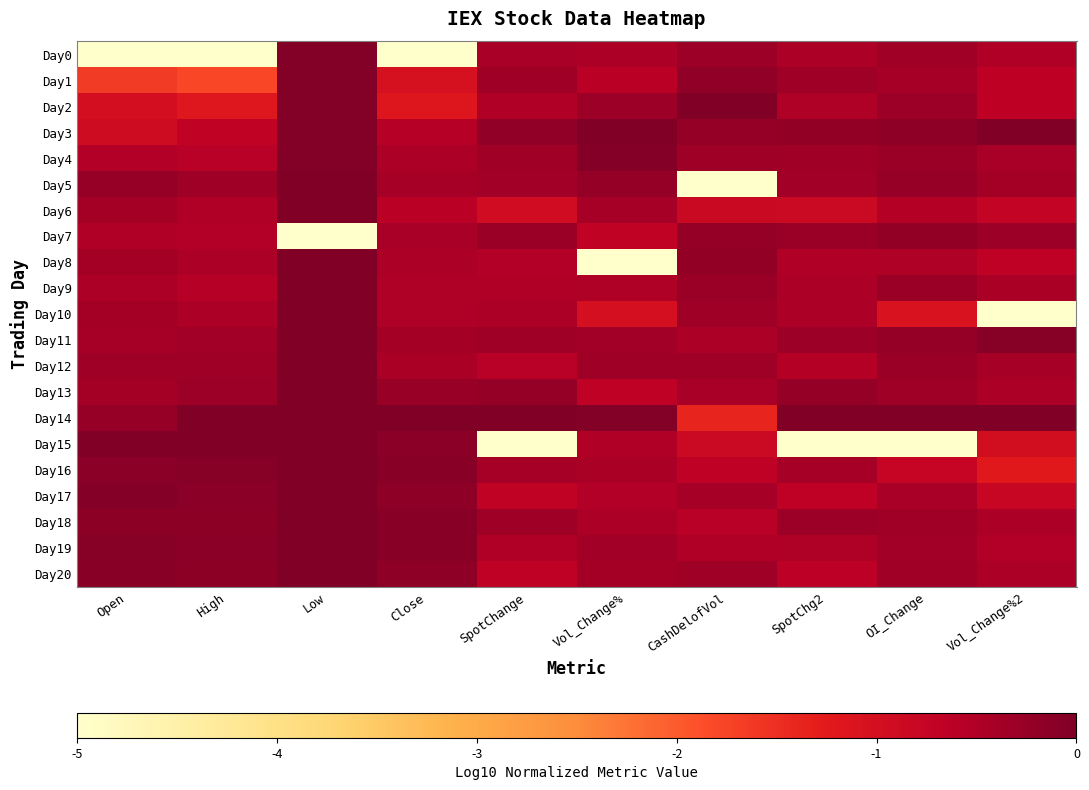

Reading left to right, list all the values displayed in this chart.

Day0: Open=-5.0	High=-5.0	Low=-0.1	Close=-5.0	SpotChange=-0.4	Vol_Change%=-0.5	CashDelofVol=-0.3	SpotChg2=-0.5	OI_Change=-0.3	Vol_Change%2=-0.5
Day1: Open=-1.7	High=-1.8	Low=-0.1	Close=-1.1	SpotChange=-0.3	Vol_Change%=-0.6	CashDelofVol=-0.2	SpotChg2=-0.3	OI_Change=-0.4	Vol_Change%2=-0.7
Day2: Open=-1.0	High=-1.2	Low=-0.1	Close=-1.2	SpotChange=-0.5	Vol_Change%=-0.3	CashDelofVol=0.0	SpotChg2=-0.5	OI_Change=-0.3	Vol_Change%2=-0.7
Day3: Open=-0.9	High=-0.7	Low=-0.1	Close=-0.6	SpotChange=-0.2	Vol_Change%=0.0	CashDelofVol=-0.2	SpotChg2=-0.2	OI_Change=-0.2	Vol_Change%2=0.0
Day4: Open=-0.5	High=-0.6	Low=-0.0	Close=-0.5	SpotChange=-0.4	Vol_Change%=-0.1	CashDelofVol=-0.3	SpotChg2=-0.3	OI_Change=-0.3	Vol_Change%2=-0.4
Day5: Open=-0.3	High=-0.3	Low=-0.0	Close=-0.4	SpotChange=-0.4	Vol_Change%=-0.2	CashDelofVol=-5.0	SpotChg2=-0.4	OI_Change=-0.3	Vol_Change%2=-0.4
Day6: Open=-0.4	High=-0.5	Low=-0.0	Close=-0.6	SpotChange=-0.9	Vol_Change%=-0.4	CashDelofVol=-0.8	SpotChg2=-0.8	OI_Change=-0.6	Vol_Change%2=-0.8
Day7: Open=-0.5	High=-0.5	Low=-5.0	Close=-0.4	SpotChange=-0.3	Vol_Change%=-0.7	CashDelofVol=-0.2	SpotChg2=-0.3	OI_Change=-0.2	Vol_Change%2=-0.3
Day8: Open=-0.4	High=-0.5	Low=-0.0	Close=-0.5	SpotChange=-0.5	Vol_Change%=-5.0	CashDelofVol=-0.2	SpotChg2=-0.5	OI_Change=-0.5	Vol_Change%2=-0.7
Day9: Open=-0.5	High=-0.6	Low=-0.0	Close=-0.5	SpotChange=-0.5	Vol_Change%=-0.5	CashDelofVol=-0.3	SpotChg2=-0.5	OI_Change=-0.3	Vol_Change%2=-0.4
Day10: Open=-0.4	High=-0.5	Low=-0.0	Close=-0.5	SpotChange=-0.5	Vol_Change%=-1.0	CashDelofVol=-0.3	SpotChg2=-0.4	OI_Change=-1.1	Vol_Change%2=-5.0
Day11: Open=-0.4	High=-0.4	Low=-0.0	Close=-0.4	SpotChange=-0.3	Vol_Change%=-0.4	CashDelofVol=-0.5	SpotChg2=-0.3	OI_Change=-0.2	Vol_Change%2=-0.1
Day12: Open=-0.3	High=-0.3	Low=-0.0	Close=-0.4	SpotChange=-0.6	Vol_Change%=-0.3	CashDelofVol=-0.3	SpotChg2=-0.6	OI_Change=-0.3	Vol_Change%2=-0.4
Day13: Open=-0.4	High=-0.3	Low=-0.0	Close=-0.3	SpotChange=-0.2	Vol_Change%=-0.7	CashDelofVol=-0.4	SpotChg2=-0.2	OI_Change=-0.3	Vol_Change%2=-0.5
Day14: Open=-0.2	High=0.0	Low=-0.0	Close=0.0	SpotChange=0.0	Vol_Change%=-0.1	CashDelofVol=-1.4	SpotChg2=0.0	OI_Change=0.0	Vol_Change%2=-0.0
Day15: Open=0.0	High=-0.0	Low=-0.0	Close=-0.1	SpotChange=-5.0	Vol_Change%=-0.5	CashDelofVol=-0.8	SpotChg2=-5.0	OI_Change=-5.0	Vol_Change%2=-1.0
Day16: Open=-0.1	High=-0.1	Low=0.0	Close=-0.1	SpotChange=-0.4	Vol_Change%=-0.4	CashDelofVol=-0.7	SpotChg2=-0.4	OI_Change=-0.8	Vol_Change%2=-1.2
Day17: Open=-0.1	High=-0.1	Low=-0.0	Close=-0.2	SpotChange=-0.7	Vol_Change%=-0.5	CashDelofVol=-0.4	SpotChg2=-0.7	OI_Change=-0.4	Vol_Change%2=-0.8
Day18: Open=-0.1	High=-0.1	Low=-0.0	Close=-0.1	SpotChange=-0.3	Vol_Change%=-0.5	CashDelofVol=-0.6	SpotChg2=-0.3	OI_Change=-0.3	Vol_Change%2=-0.5
Day19: Open=-0.1	High=-0.1	Low=-0.0	Close=-0.1	SpotChange=-0.5	Vol_Change%=-0.4	CashDelofVol=-0.5	SpotChg2=-0.5	OI_Change=-0.4	Vol_Change%2=-0.5
Day20: Open=-0.1	High=-0.2	Low=-0.0	Close=-0.2	SpotChange=-0.7	Vol_Change%=-0.4	CashDelofVol=-0.3	SpotChg2=-0.6	OI_Change=-0.3	Vol_Change%2=-0.5